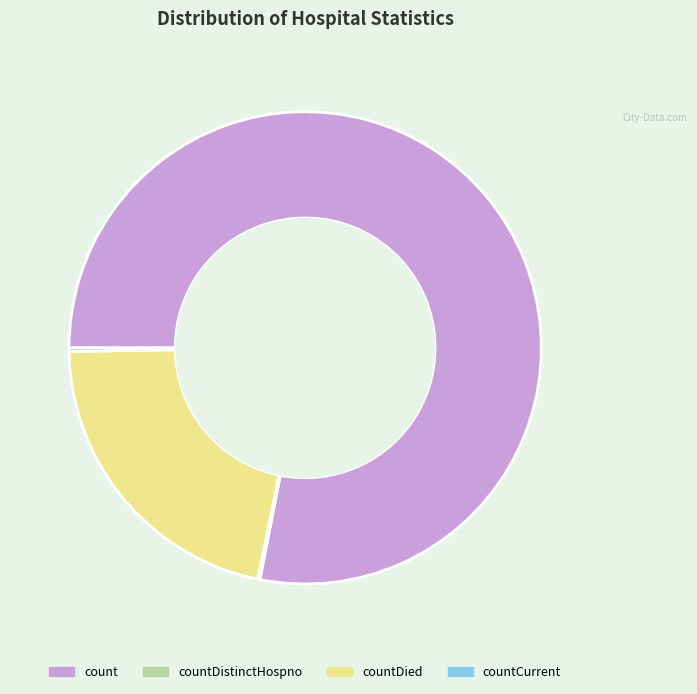

The countDied slice represents 13% of the pie. True or false?

False